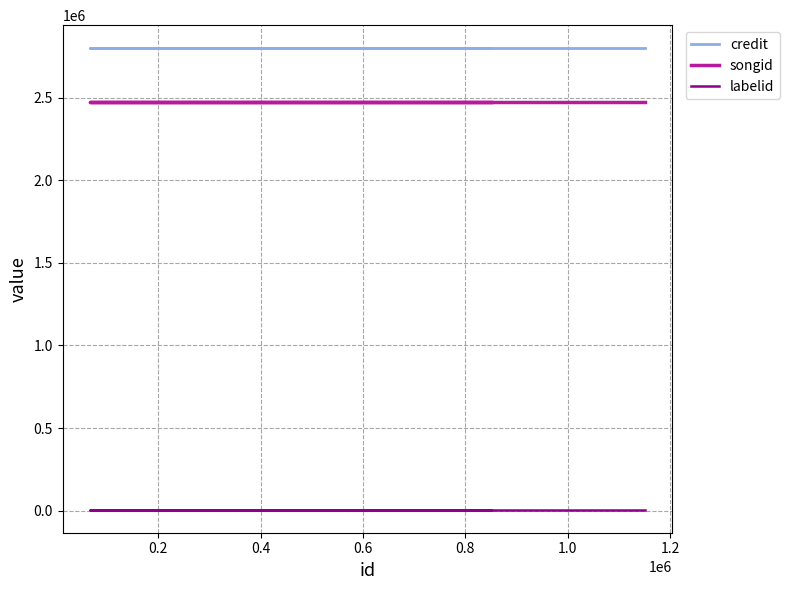

List the series in order of their peak value, lowest first.

labelid, songid, credit